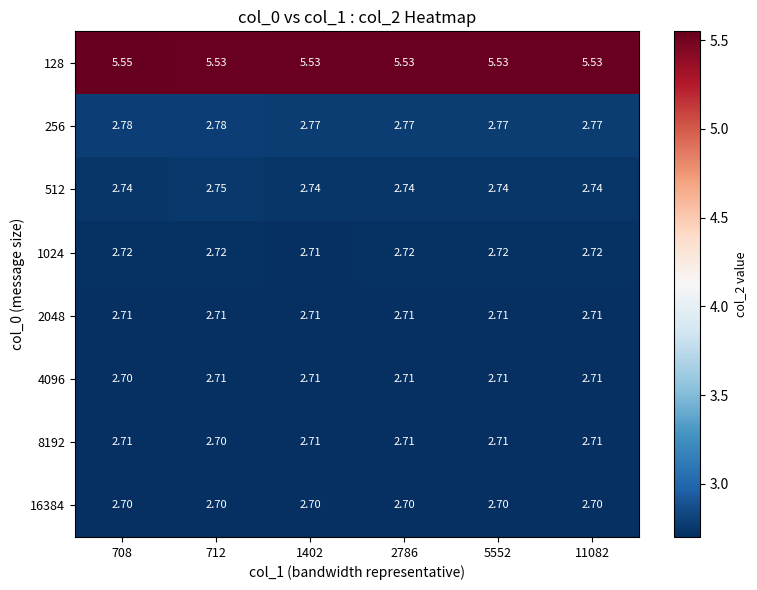

Is the value of 512 at 708 greater than the value of 256 at 2786?

No